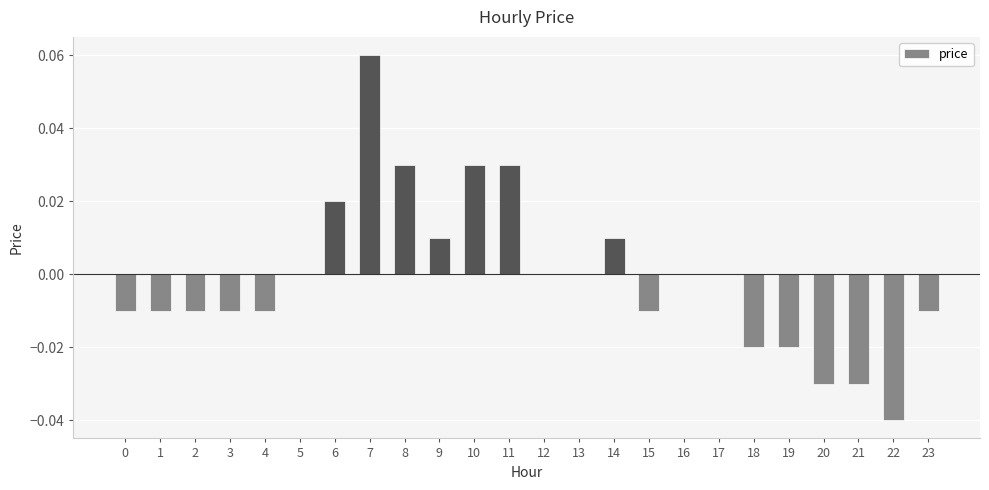

How many data points does each series have?

24